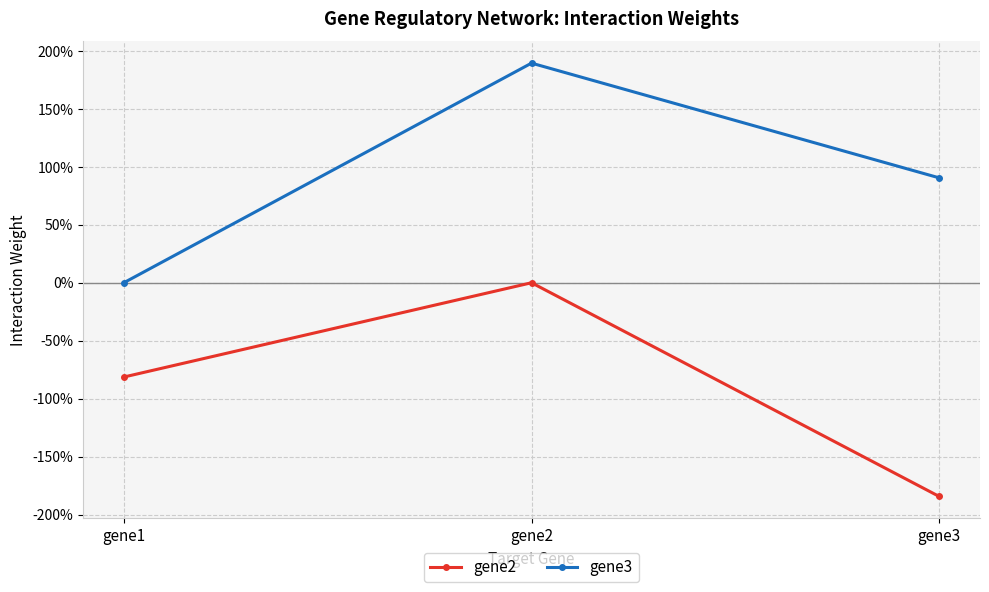

What are all the series names shown in the legend?

gene2, gene3